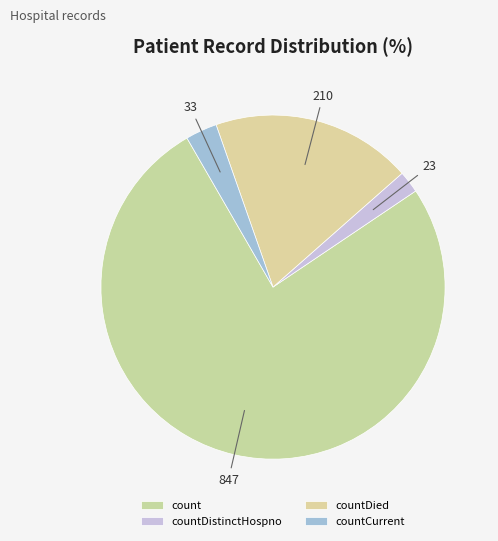

Is it true that countCurrent is 3% of the pie?

True